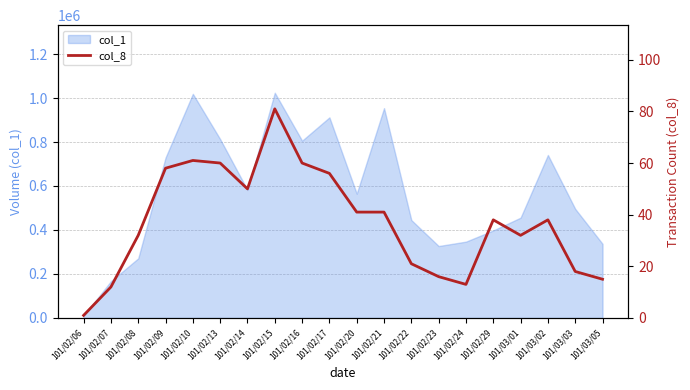

What position from the right is 101/02/23?

7